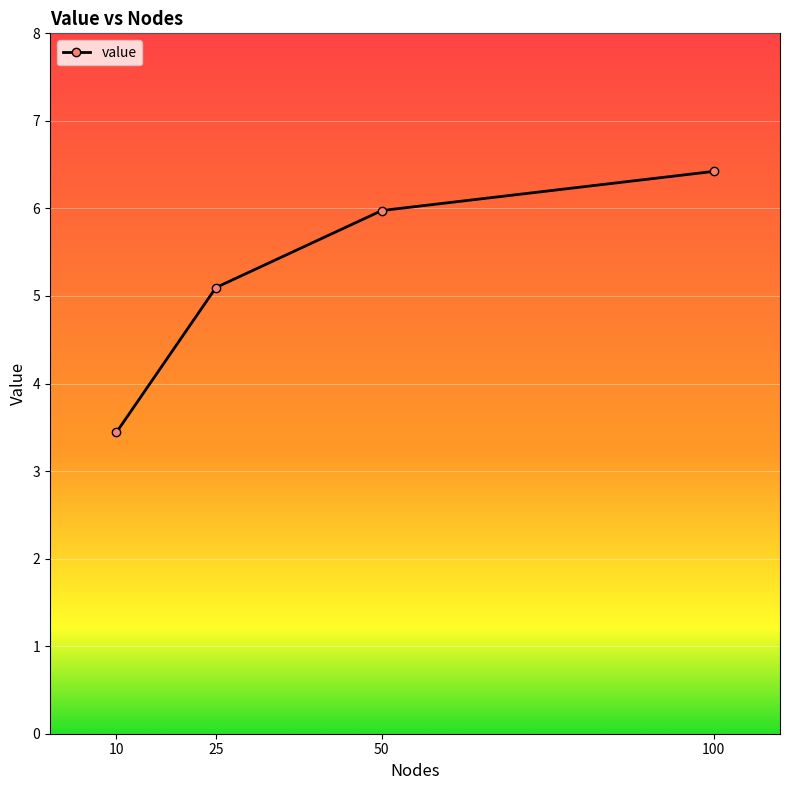

Which category has the highest value across all series?

100